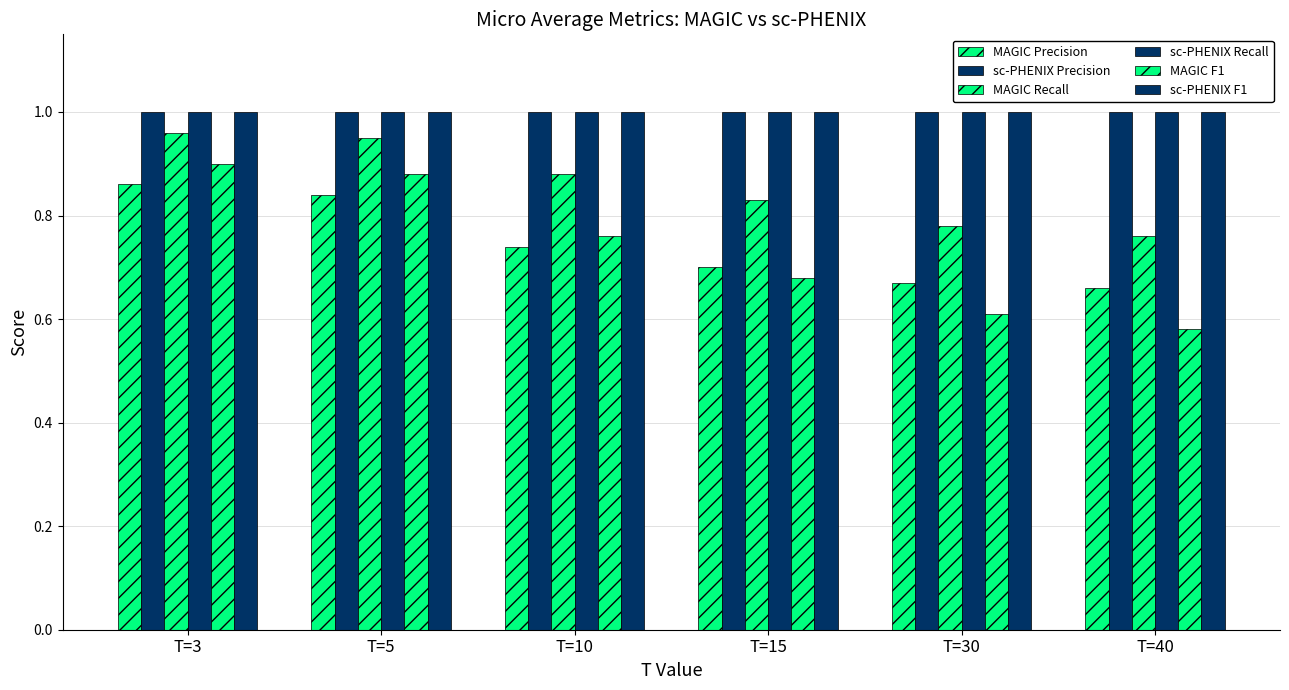

How many data points does each series have?

6